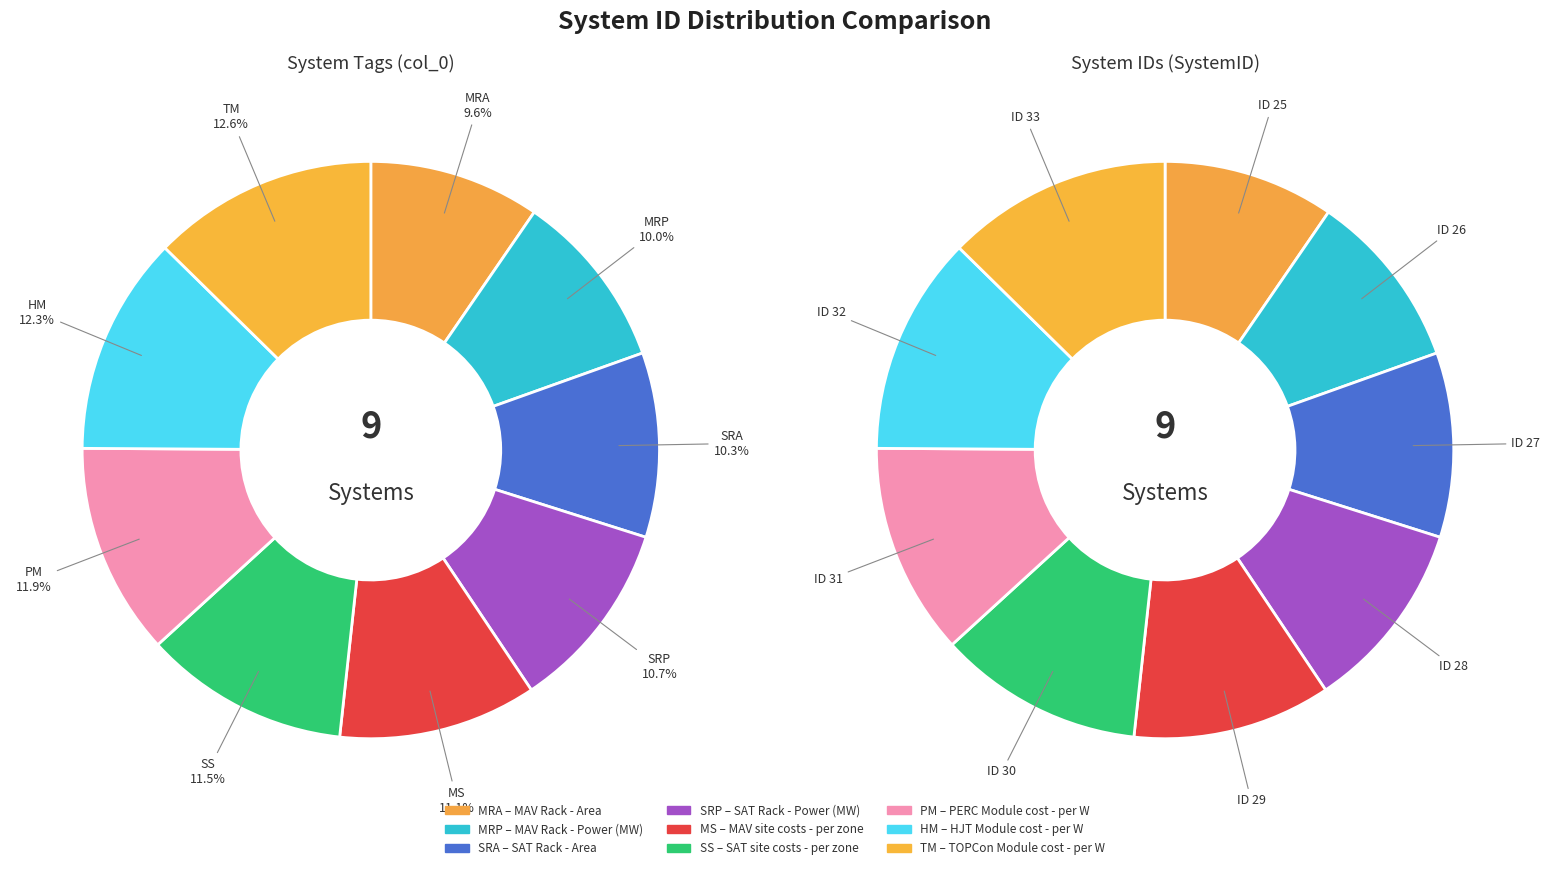

How many slices are in this pie chart?

9